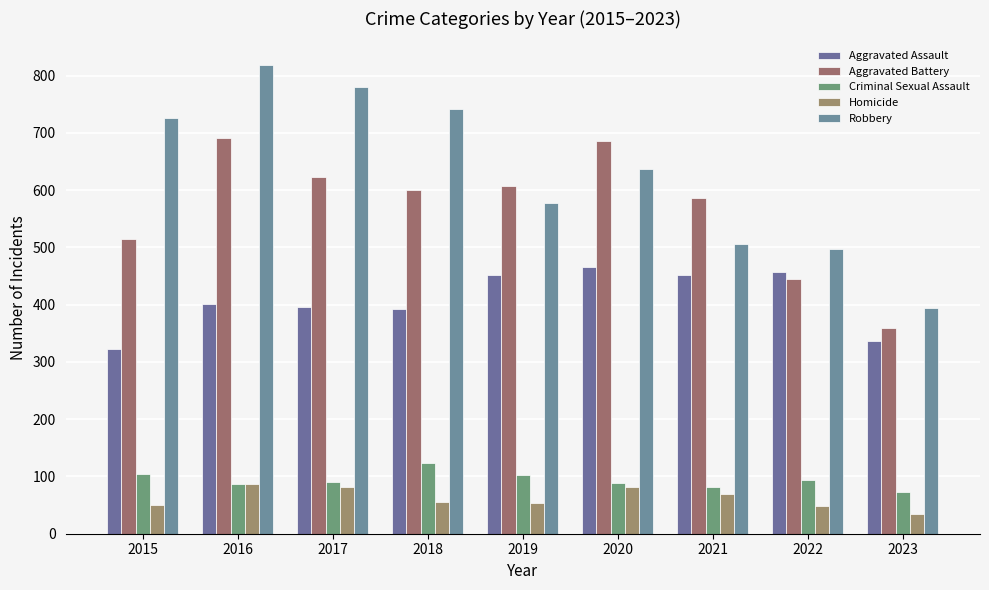

Count the number of data series in this chart.

5